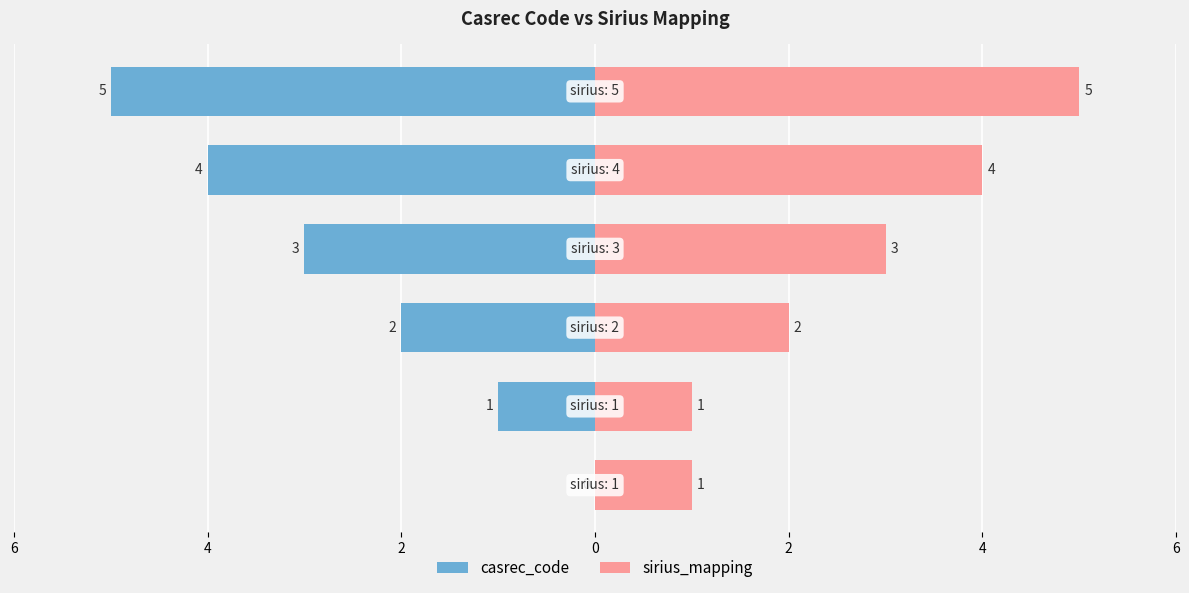

What is the value of the sirius_mapping bar at the 2nd from the left?

1